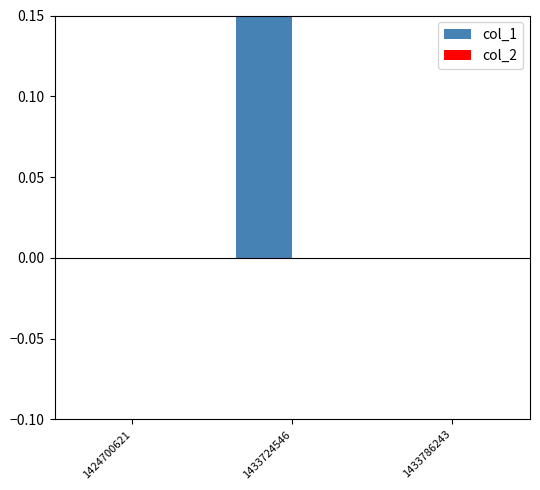

Count the number of categories in the chart.

3